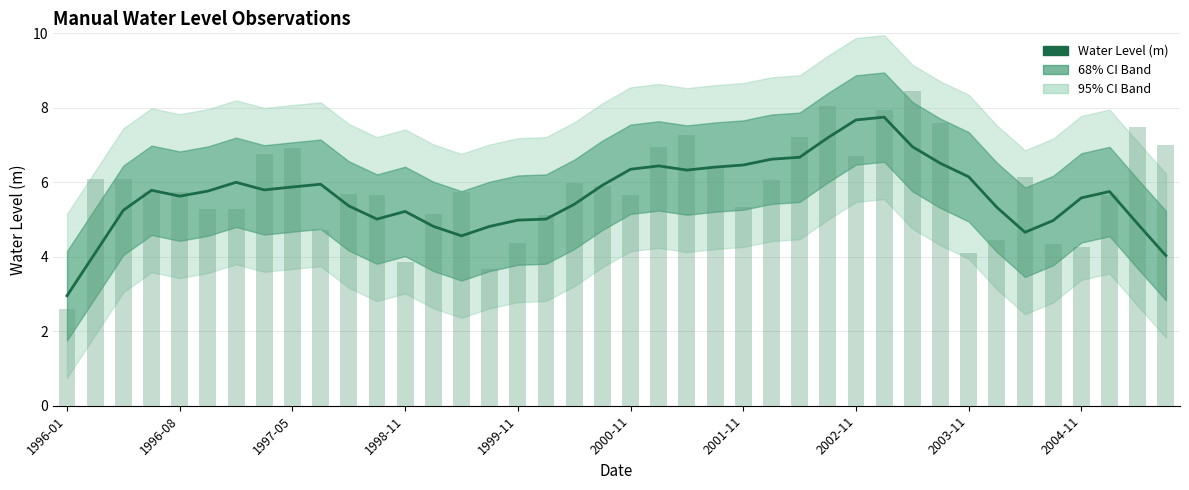

True or false: the data shows 11.2 at 2001-08.

False